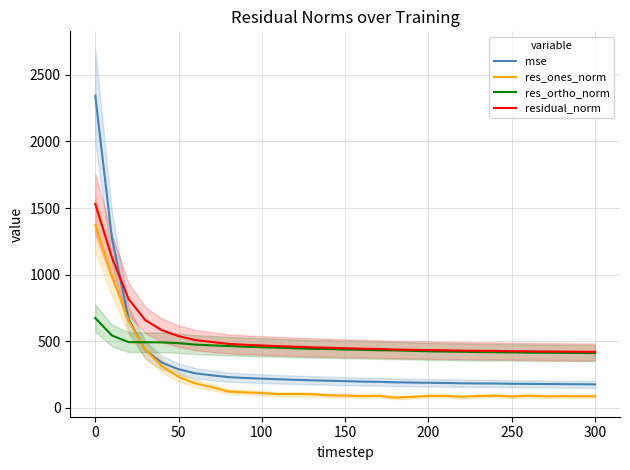

Where does the residual_norm series first go above 447?

0